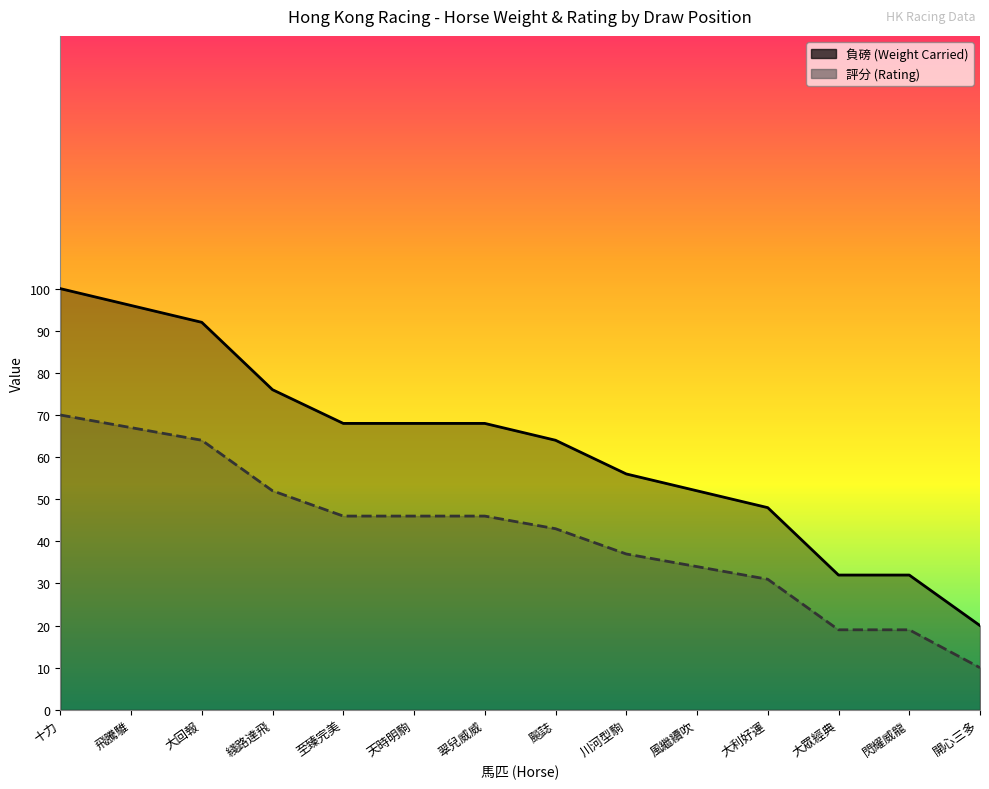

Is the value of 負磅 at 飛騰騅 greater than the value of 評分 at 大回報?

Yes